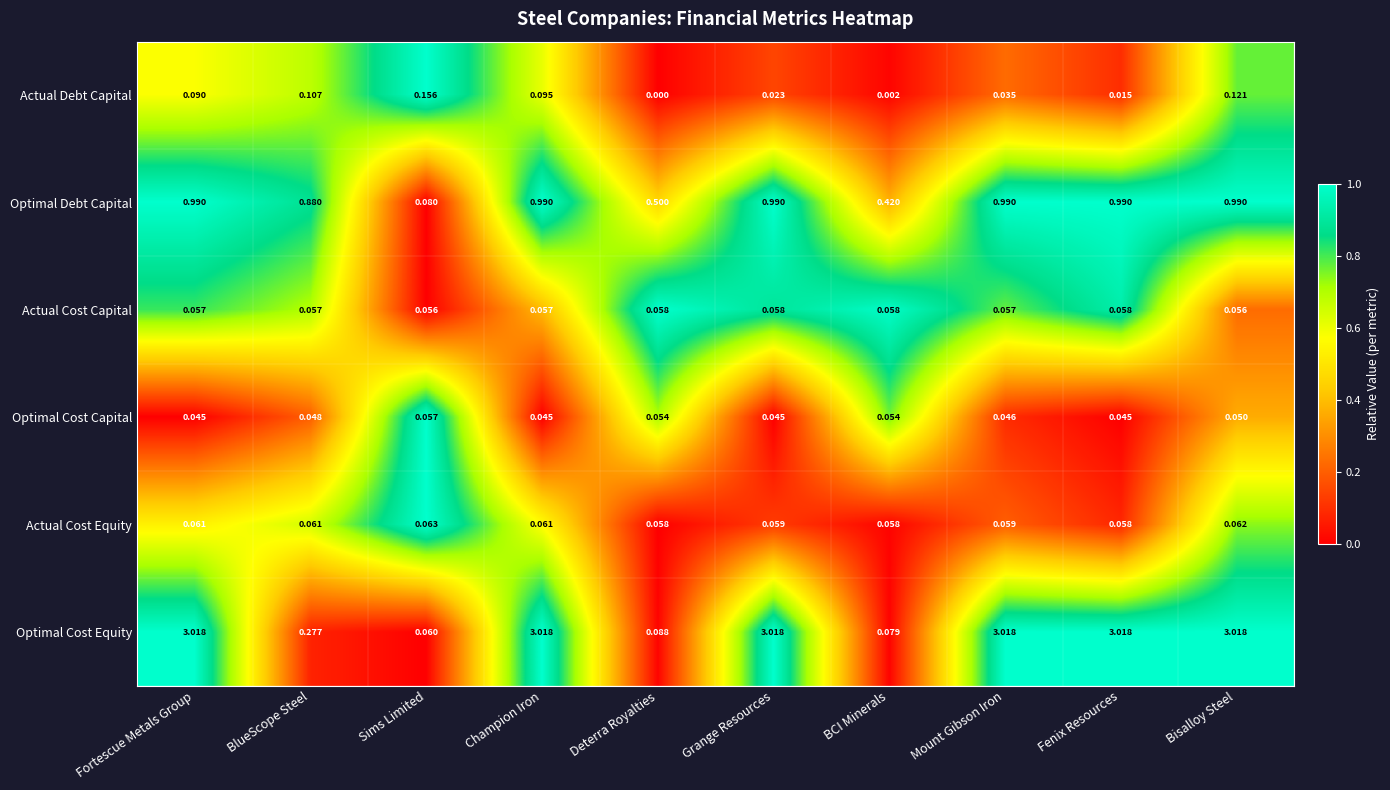

At how many categories does at least one series exceed 0?

10